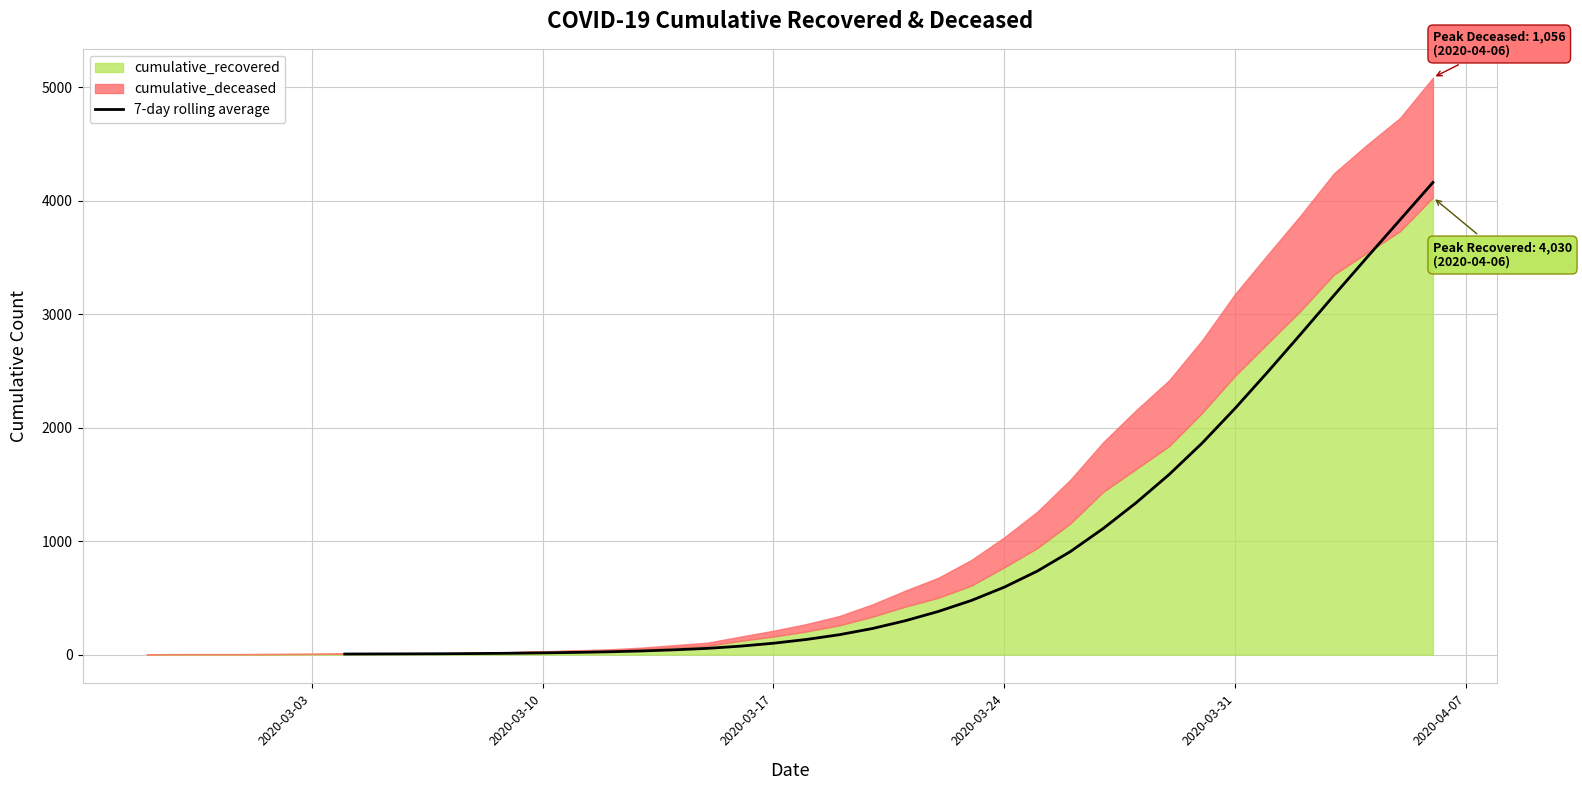

What is the greatest value displayed?

4162.6